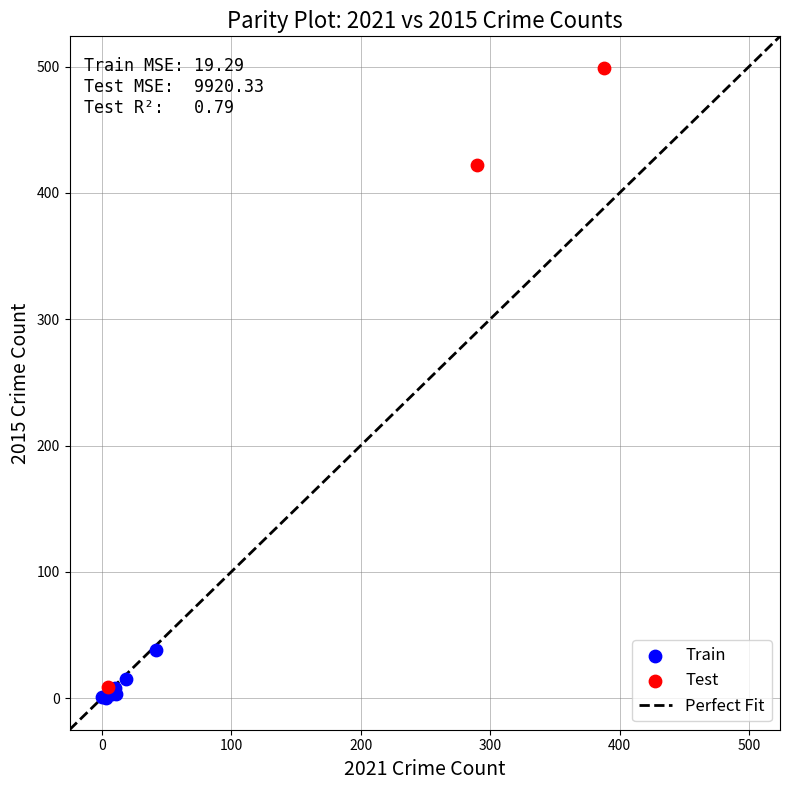

Which series reaches the maximum Y coordinate?

Test